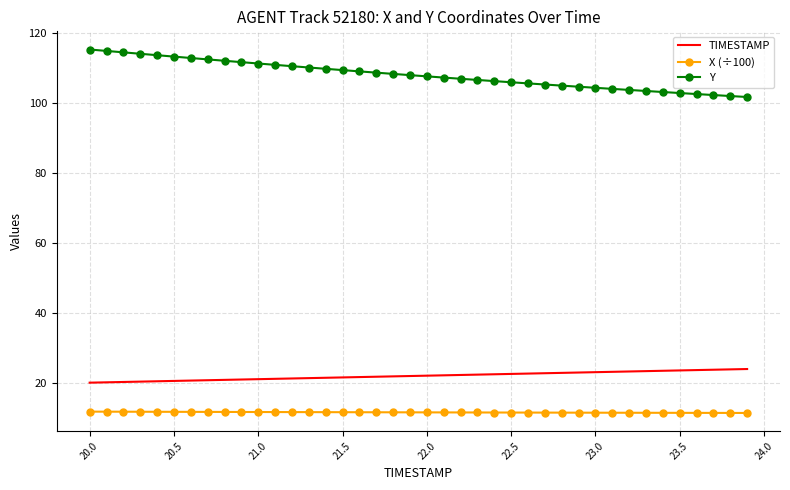

What is the maximum value shown in the chart?

115.2